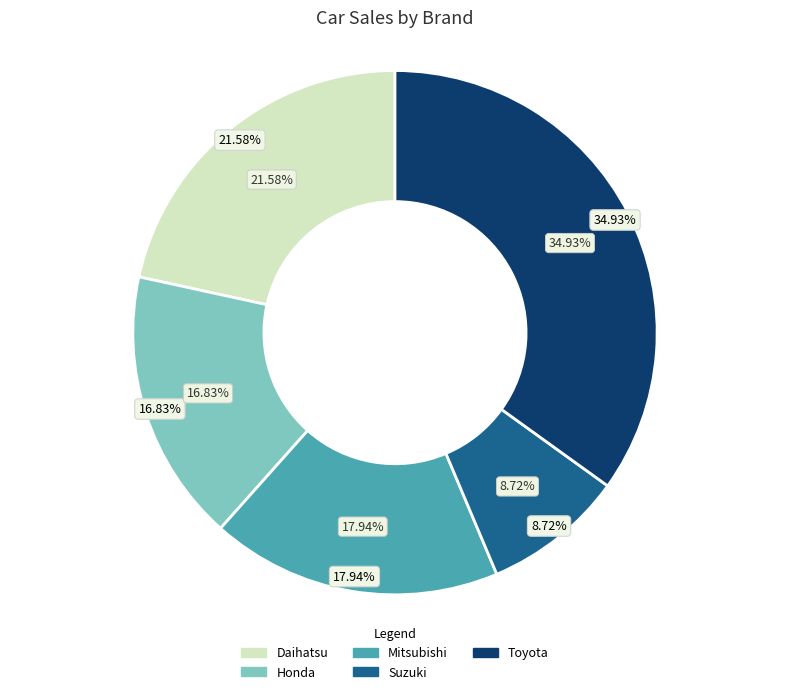

Combined, do Suzuki and Toyota account for over 50%?

No